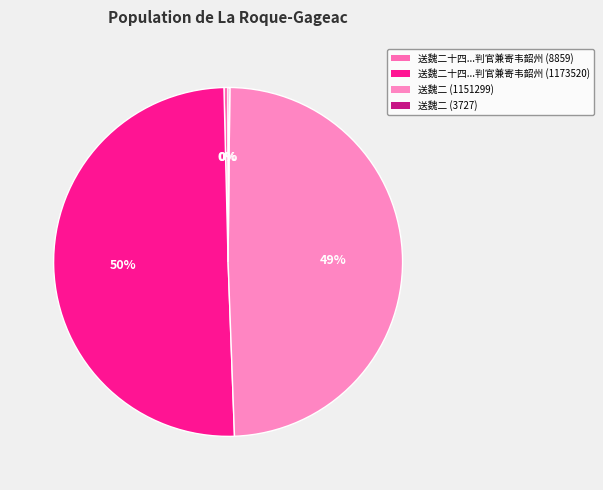

To the nearest percent, what is the difference between the largest and smallest slice percentages?

50%